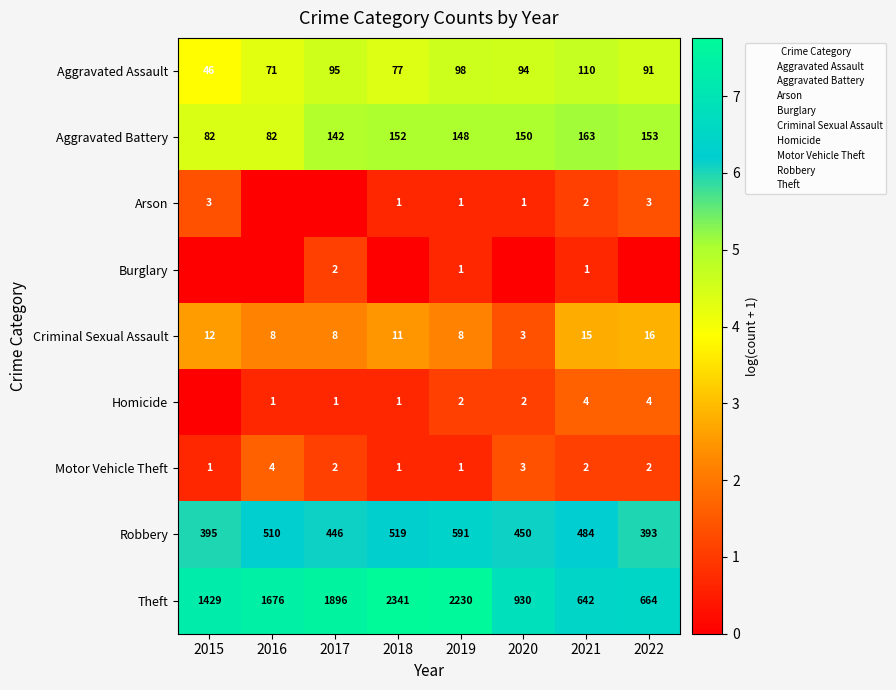

Between 2019 and 2016, which is larger?

2019